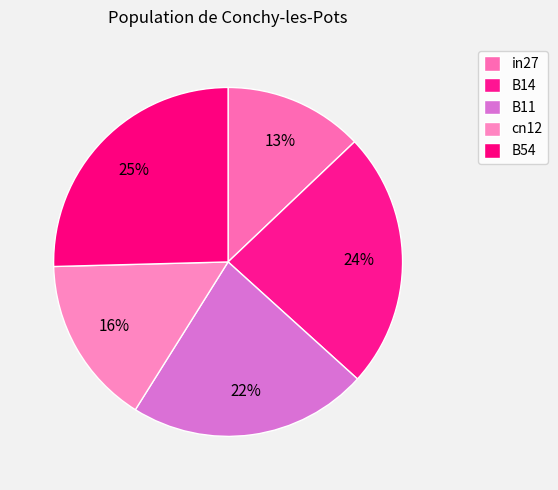

Between B11 and cn12, which is larger?

B11